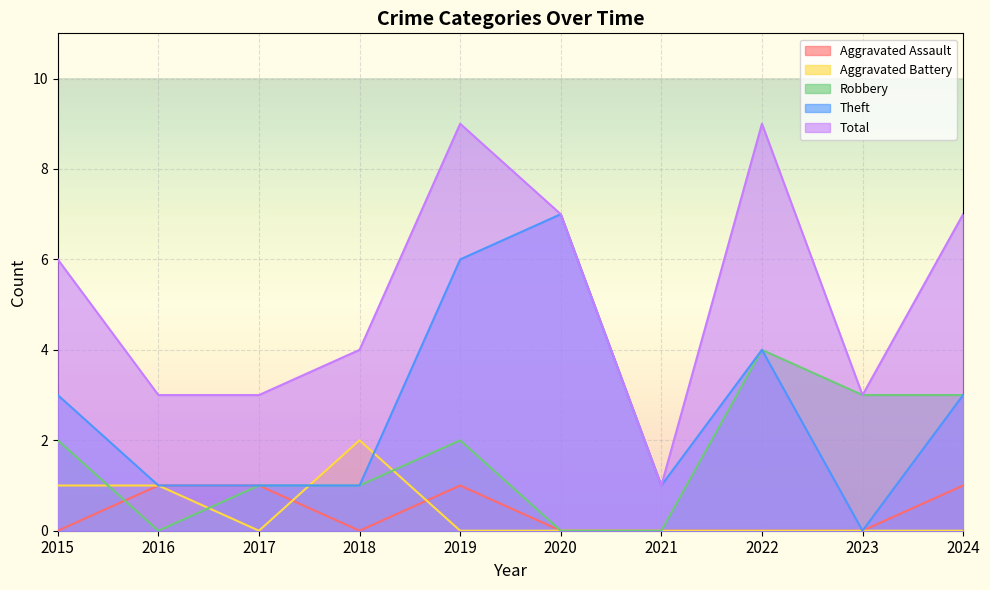

What is the difference between the Aggravated Assault values at 2016 and 2022?

1